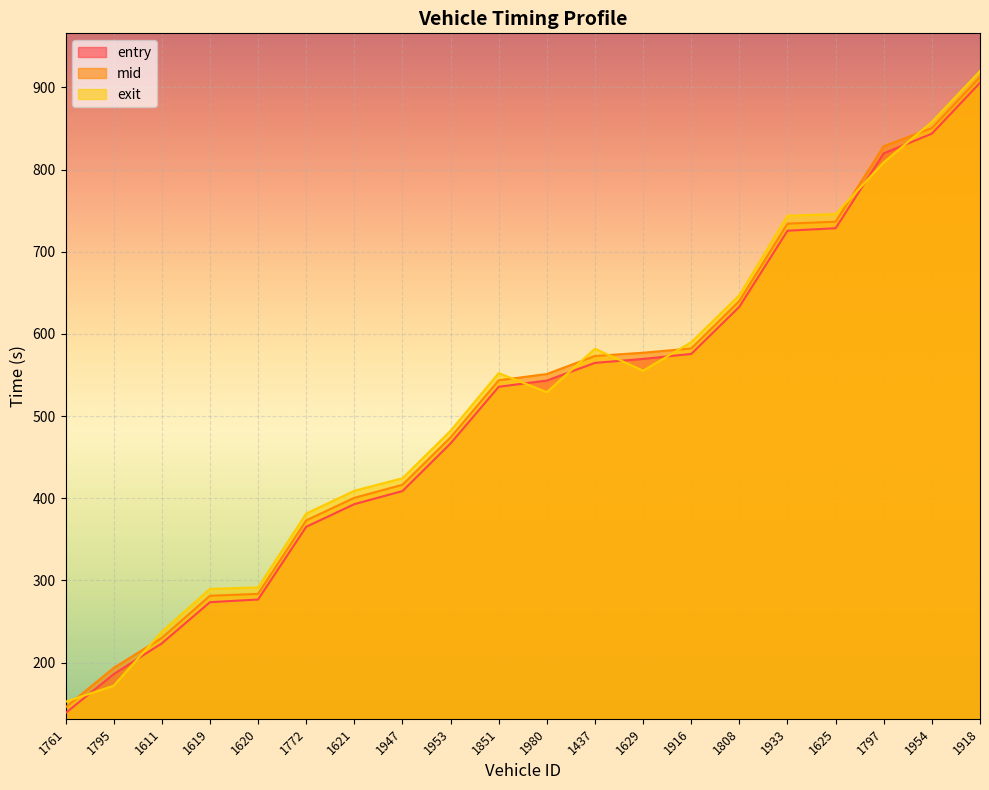

Reading right to left, extract all data points from this chart.

entry: 905.5	843.6	819.7	728.6	725.5	633.0	575.6	569.5	564.7	543.2	535.6	466.7	408.7	392.8	365.2	276.8	273.5	223.4	185.9	138.6
mid: 912.4	850.4	828.5	736.5	734.2	640.1	582.3	577.0	573.1	551.1	543.5	474.1	416.4	400.5	373.1	283.6	281.4	230.1	193.6	145.5
exit: 919.7	857.9	808.8	745.8	743.9	647.1	589.9	555.2	581.9	529.0	552.3	482.1	424.4	409.1	381.4	291.5	289.7	237.5	171.9	152.4